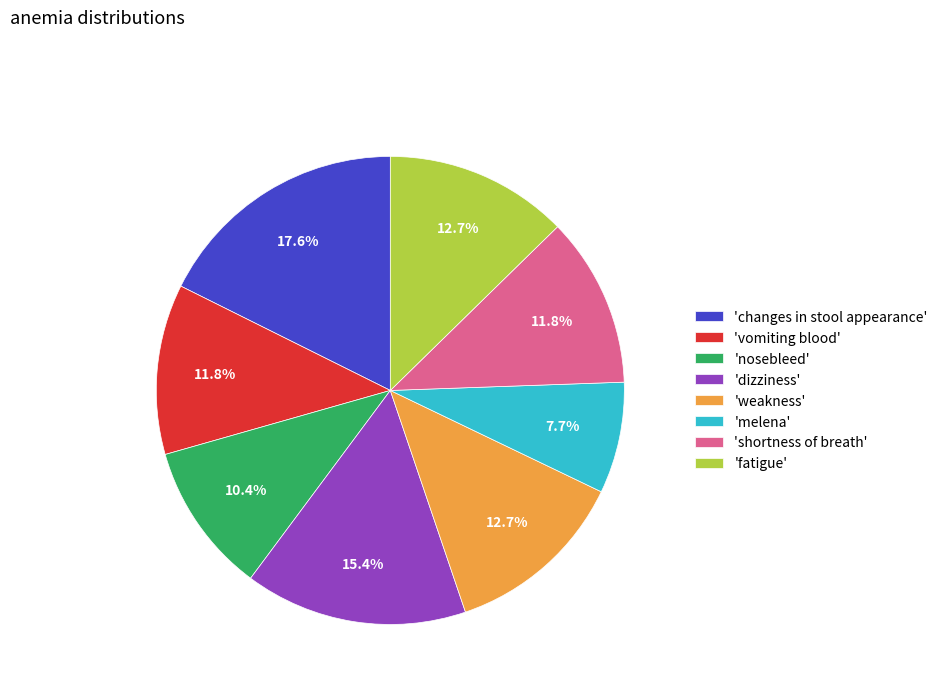

Does any single category account for the majority?

No